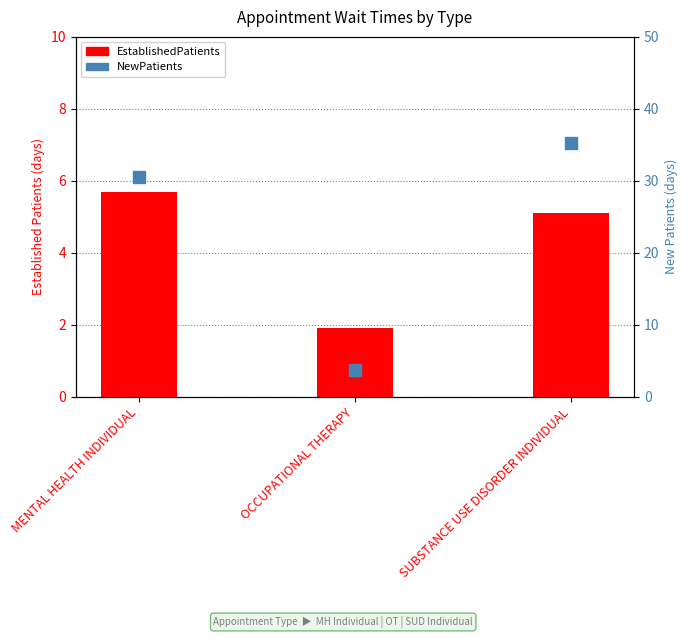

What is the difference between the highest and lowest values at MENTAL HEALTH INDIVIDUAL?

24.9